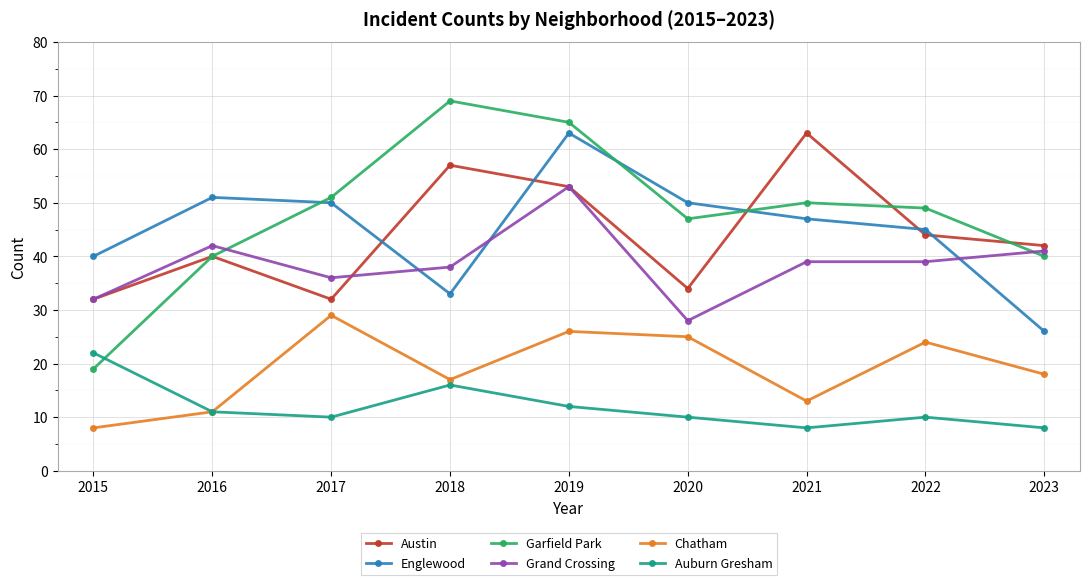

Between 2017 and 2022, which series saw the biggest shift?

Austin